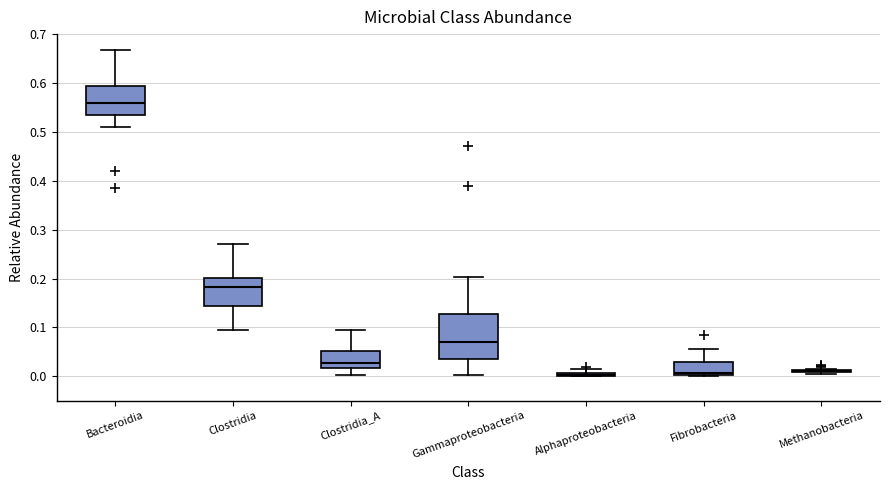

Where does the median line of the box for Fibrobacteria sit on the y-axis? The values are not printed on the chart, so give them approximately, as read against the axis.

0.01